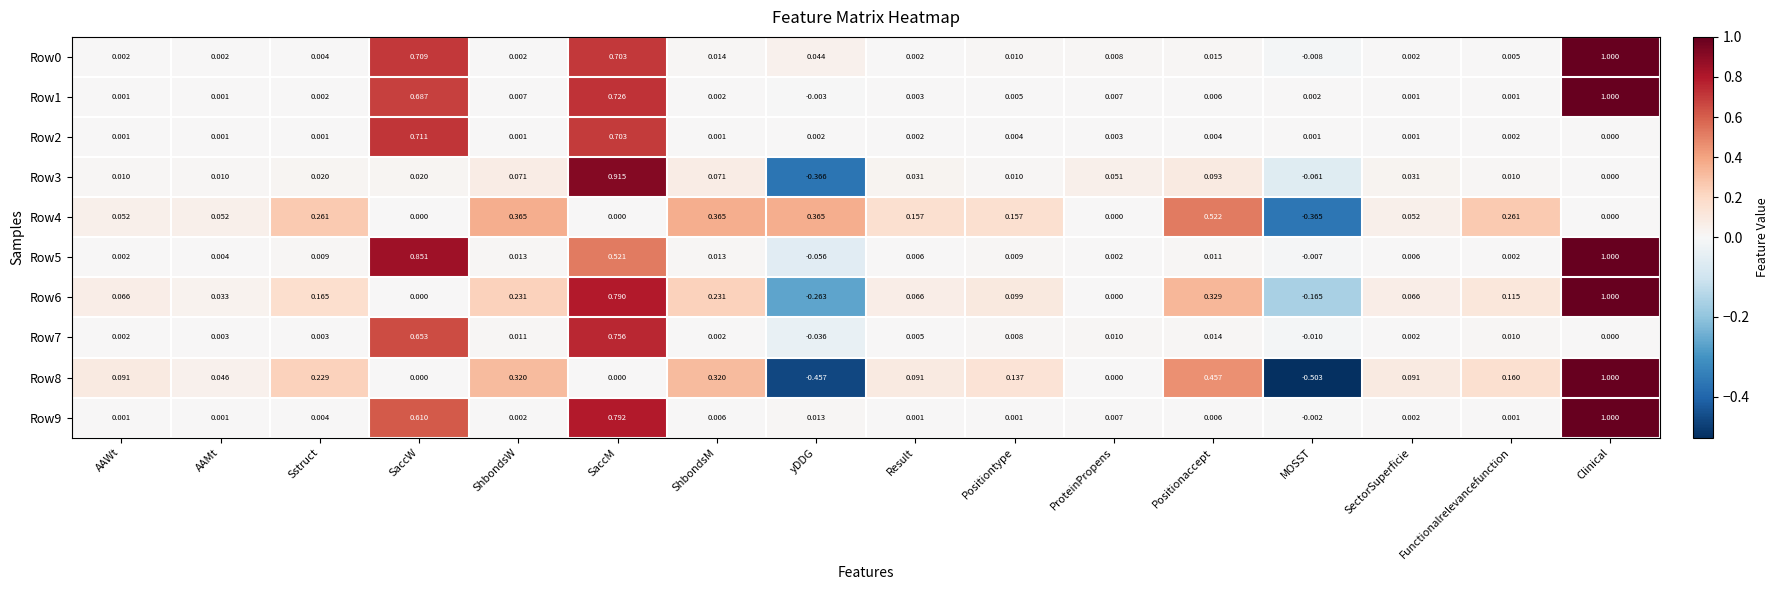

At which label does Row9 reach its minimum?

MOSST